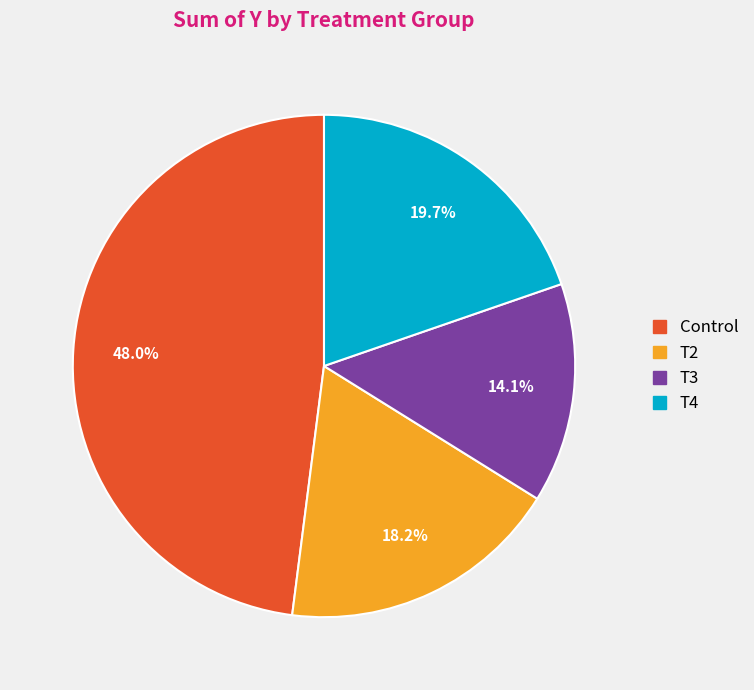

What is the largest slice in the pie chart?

Control